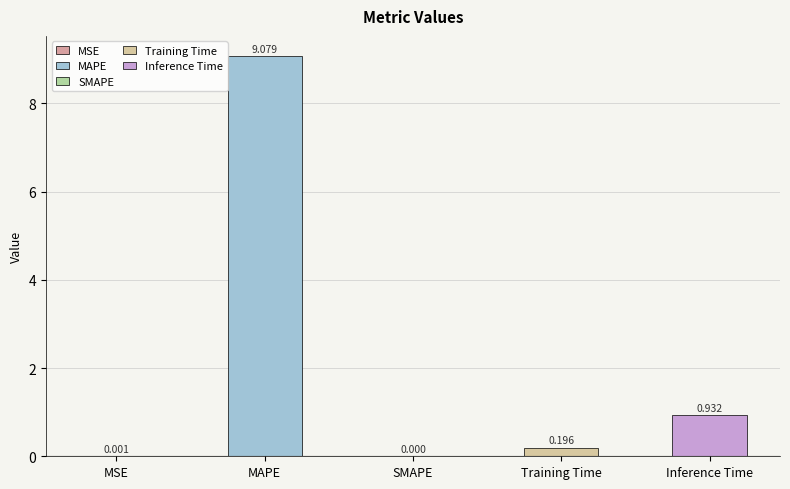

What is the difference between the maximum and minimum values?

9.1